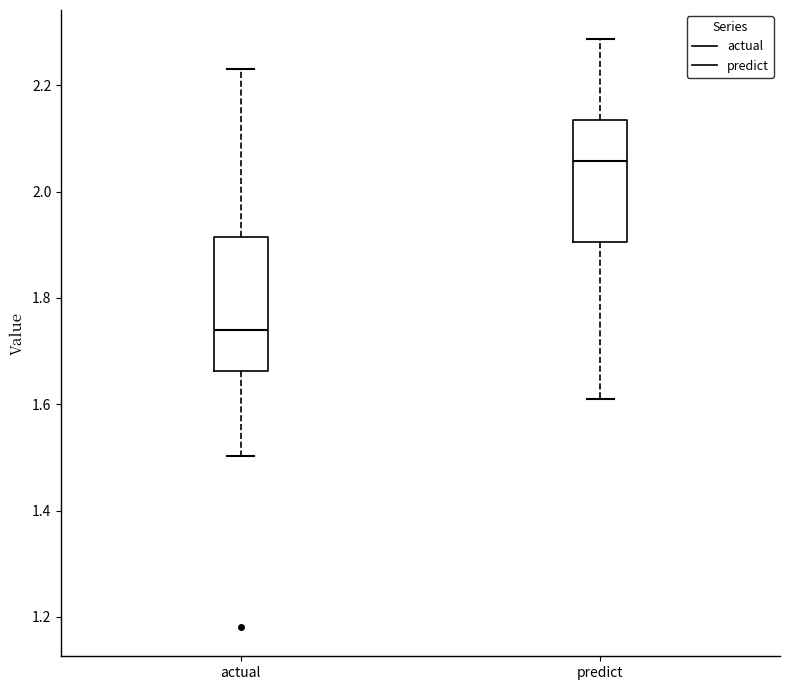

Which box is the tallest, from its lower edge to its upper edge?

actual